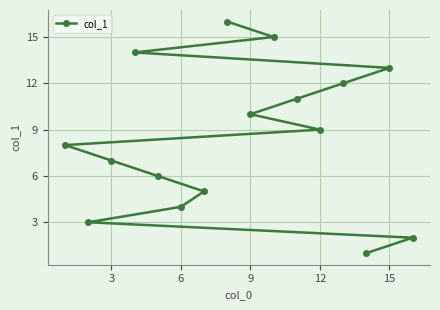

Reading left to right, list all the values displayed in this chart.

8	3	7	14	6	4	5	16	10	15	11	9	12	1	13	2